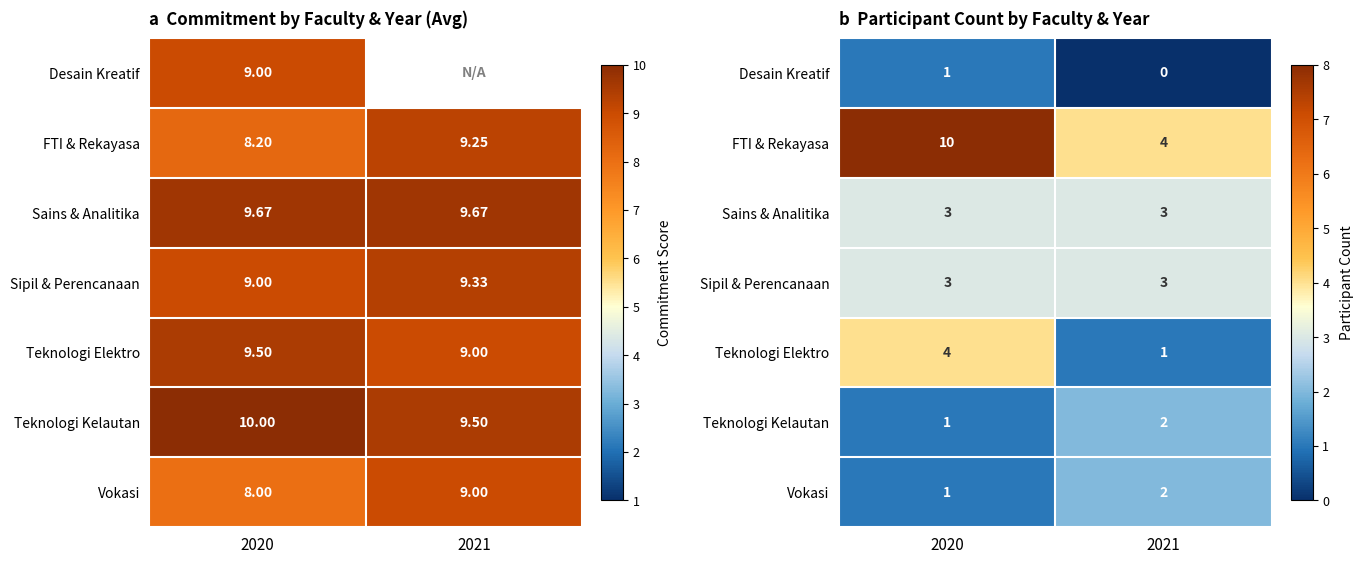

The value of FTI & Rekayasa at 2021 is 7. True or false?

False